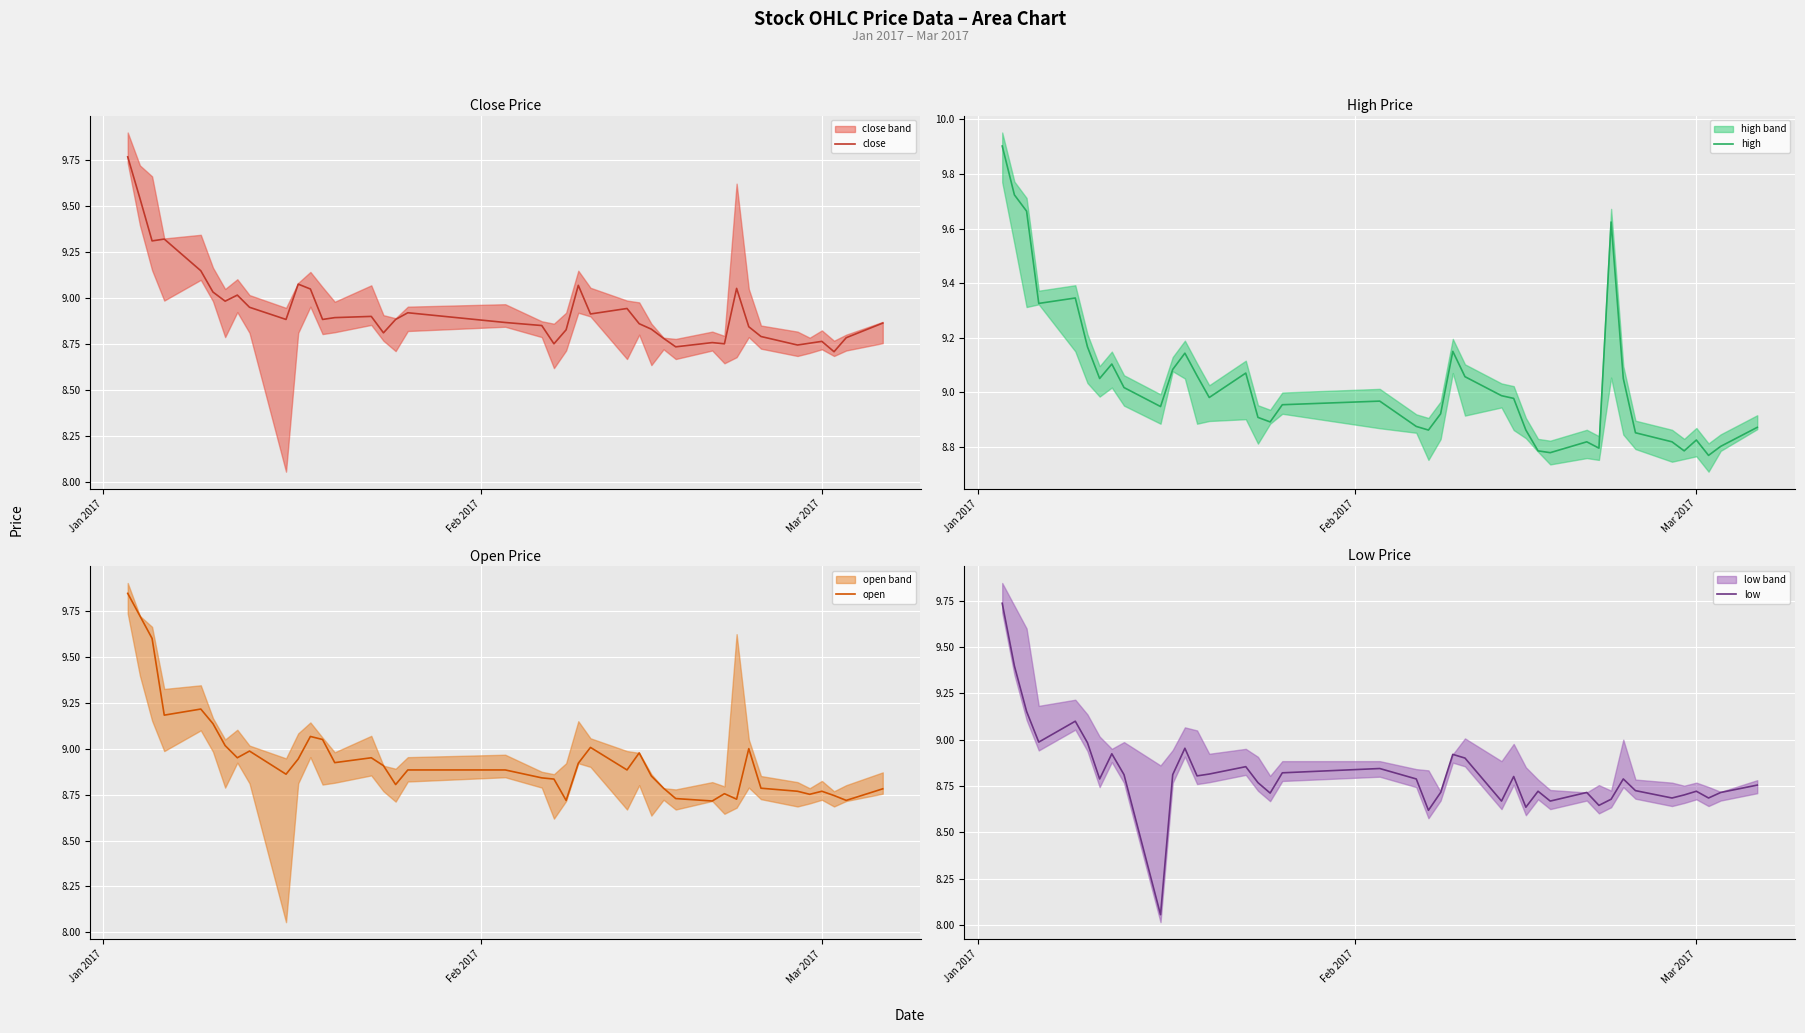

In close, how many points are lower than both neighbors (excluding endpoints)?

11